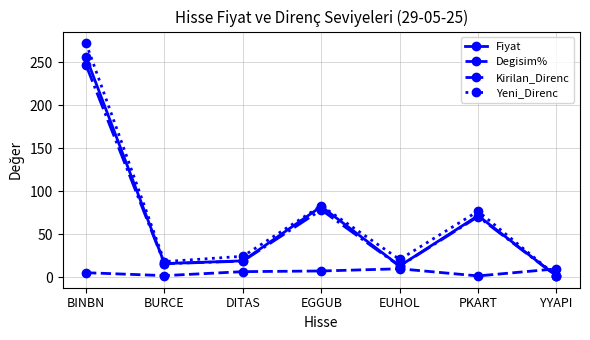

What is the difference between the Fiyat values at DITAS and EUHOL?

5.9